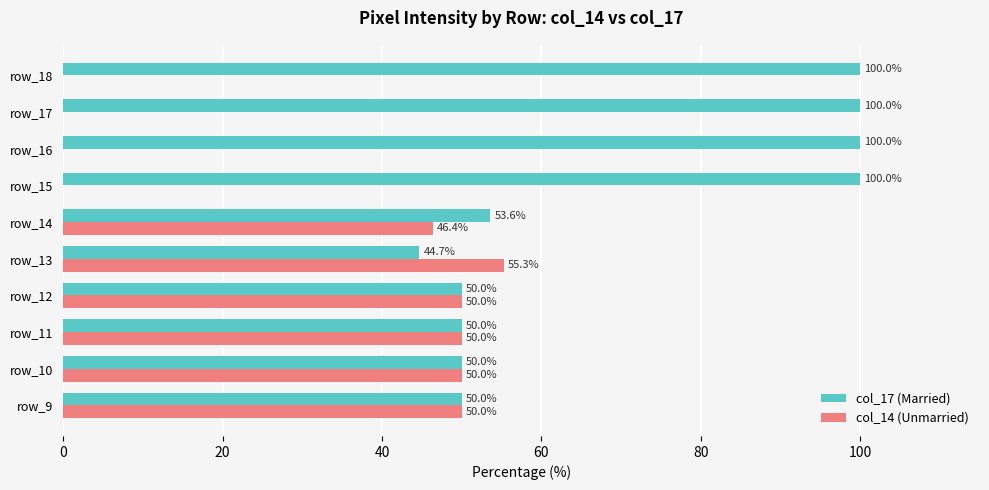

The value of col_14 (Unmarried) at row_17 is 0.0. True or false?

True